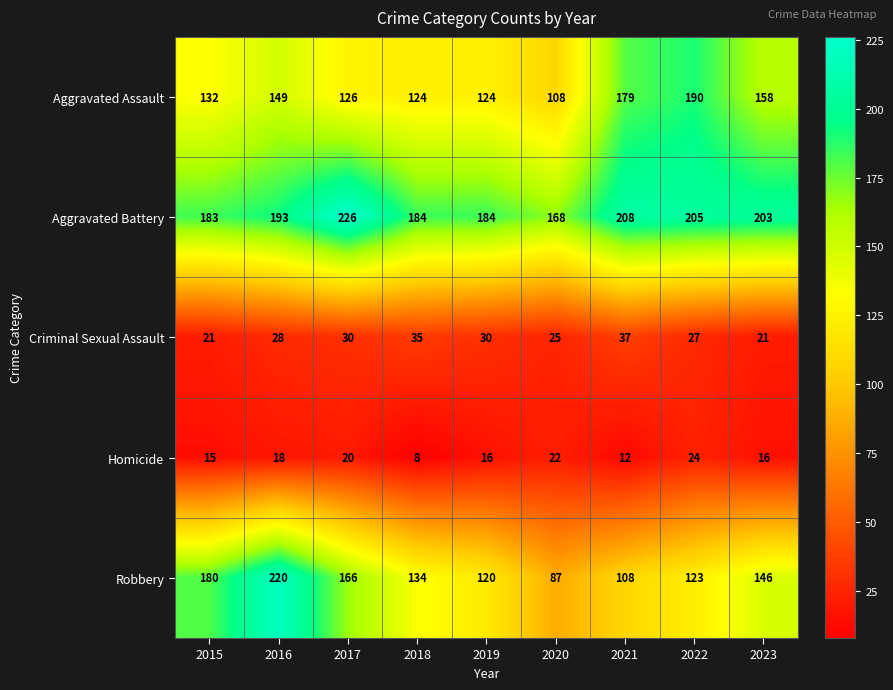

How many data points does each series have?

9